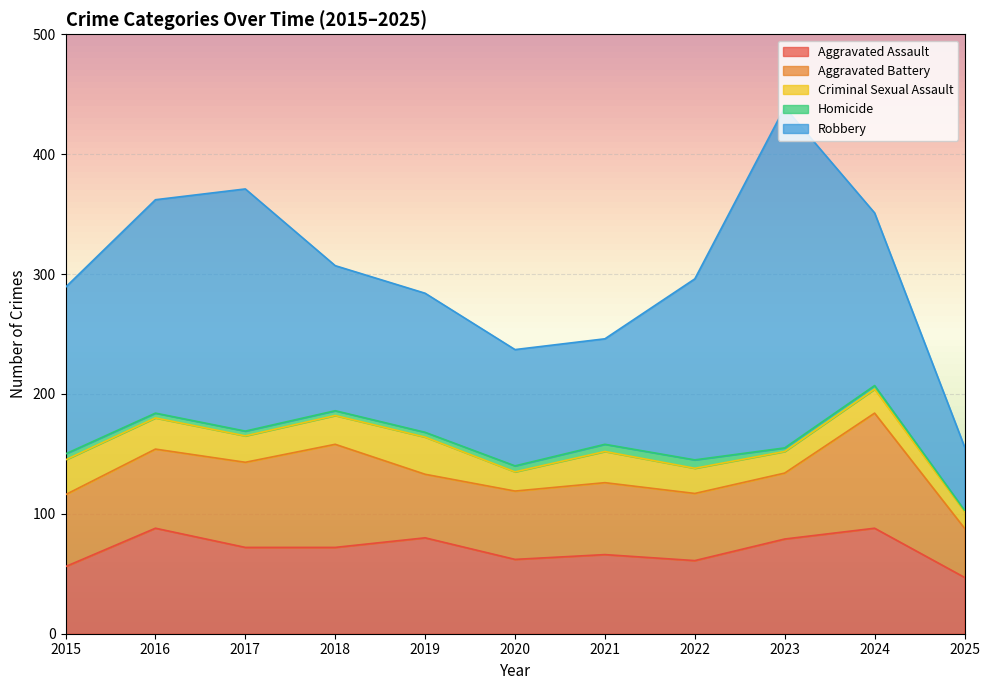

The value of Homicide at 2025 is 1. True or false?

True